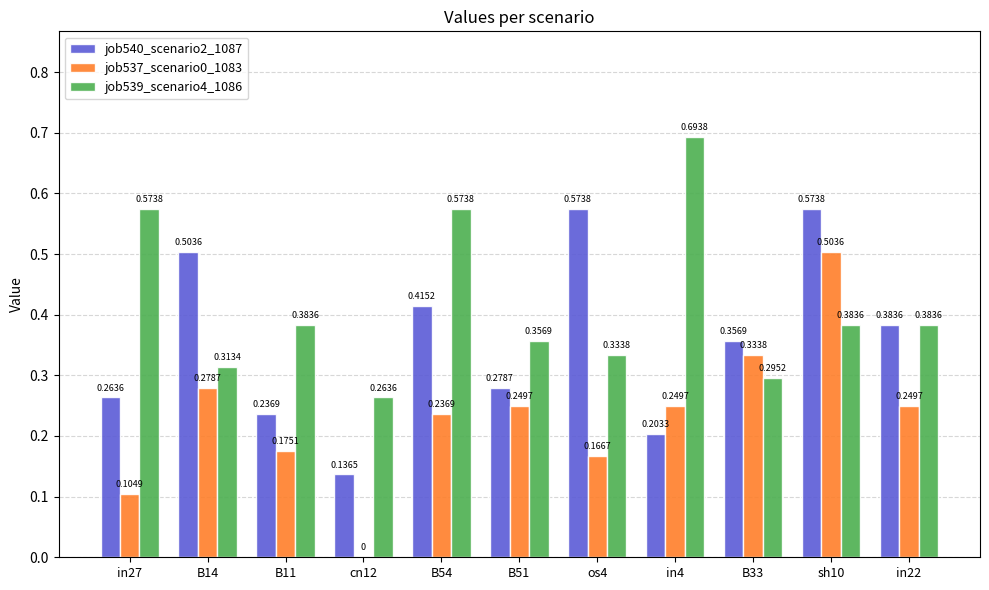

What is the sum of all job540_scenario2_1087 values?

3.9